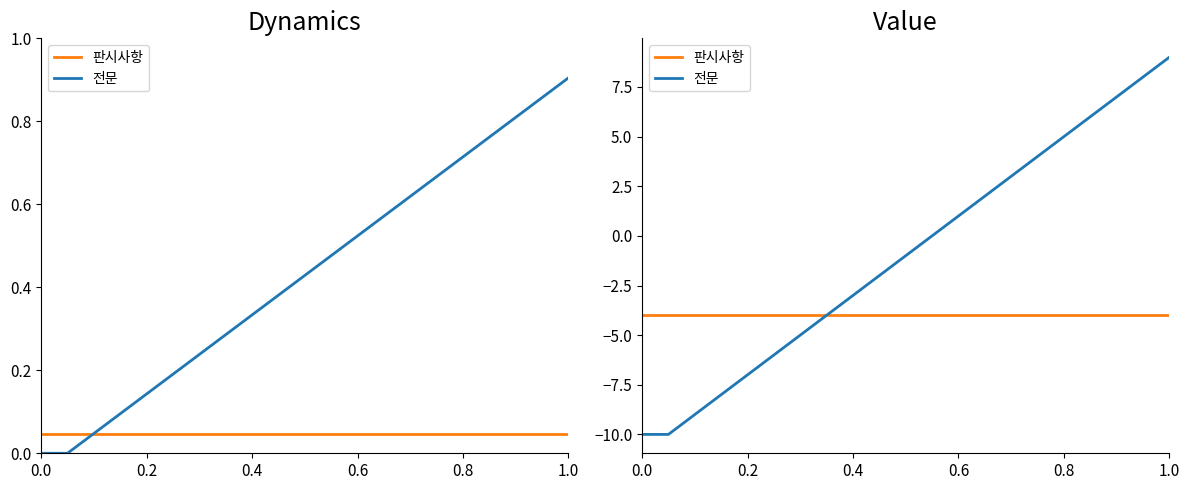

Count the number of data series in this chart.

2